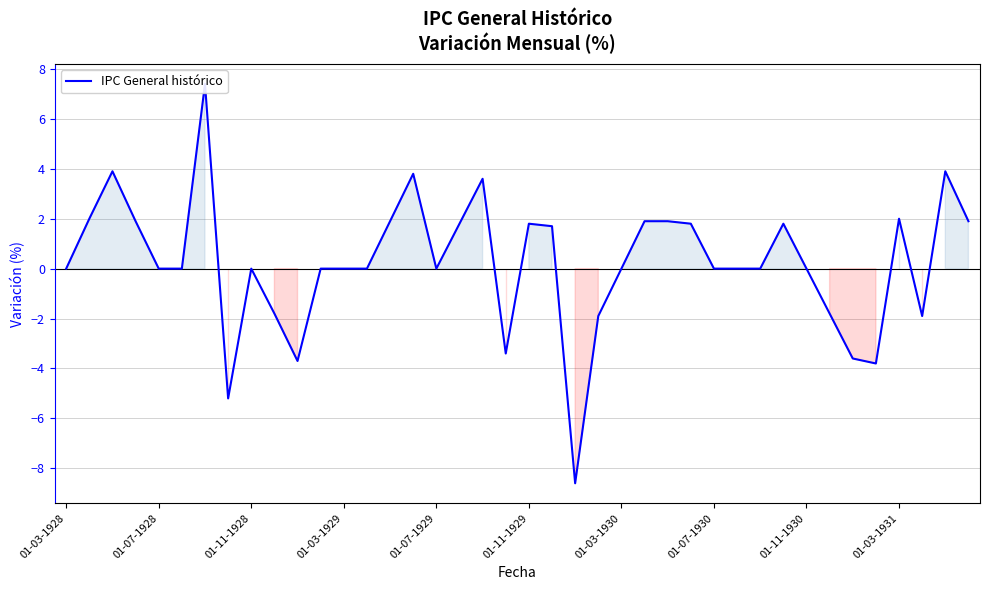

Count the number of data series in this chart.

1